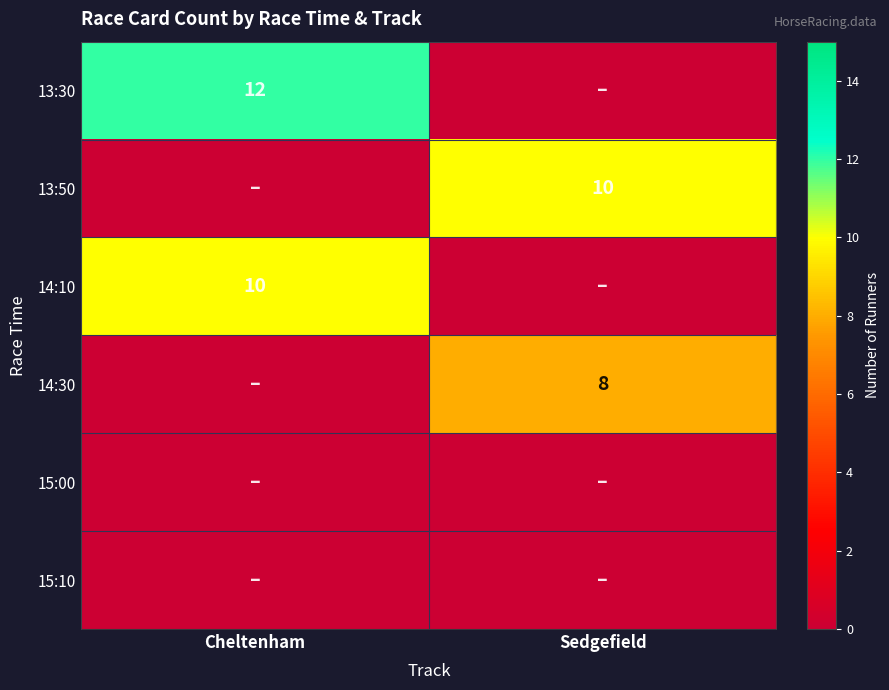

What is the total value across all series at Sedgefield?

18